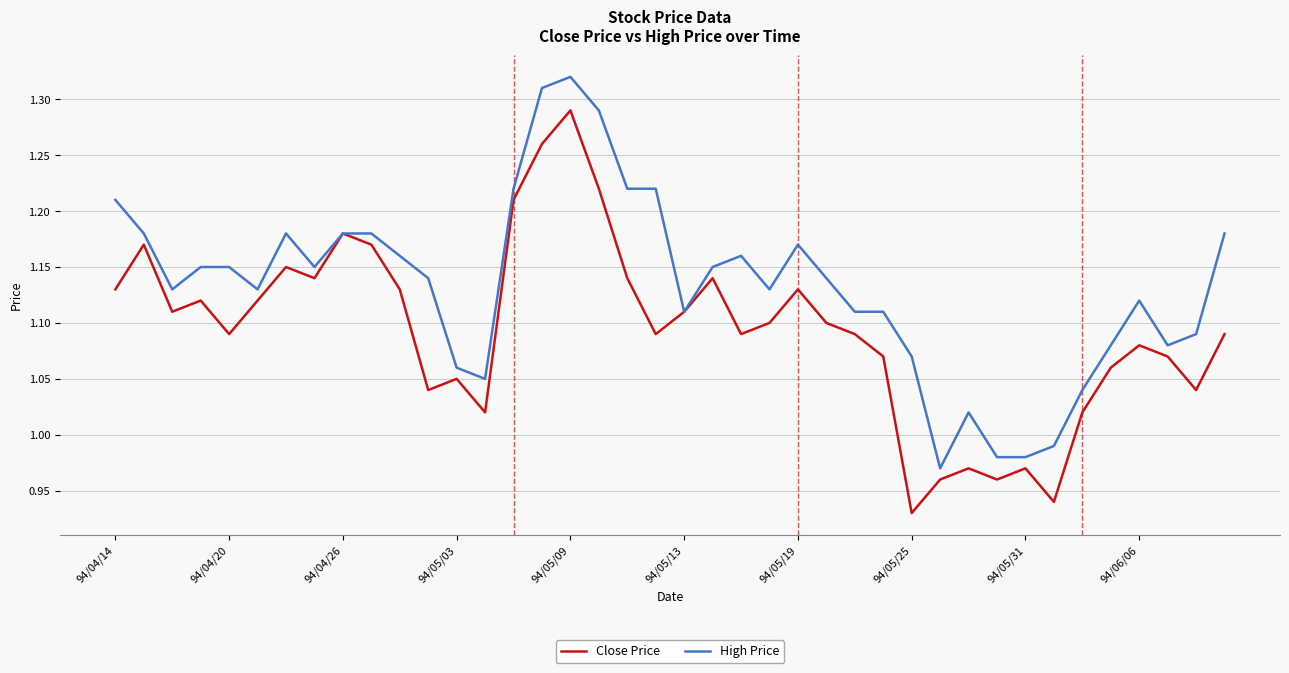

Rank the series by their maximum value, from lowest to highest.

Close Price, High Price